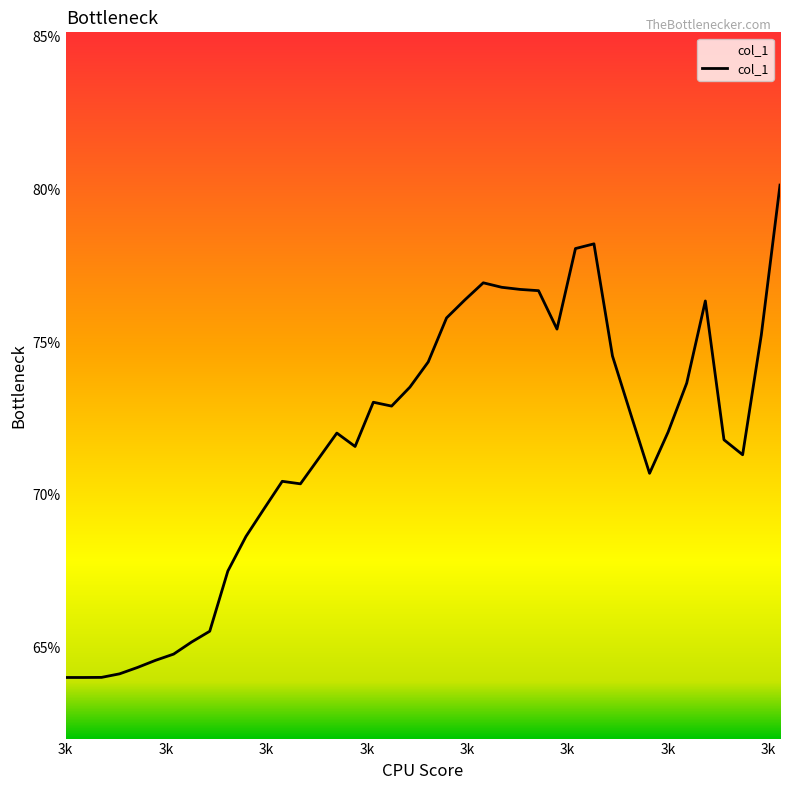

Does the chart display data point markers on the line(s)?

No